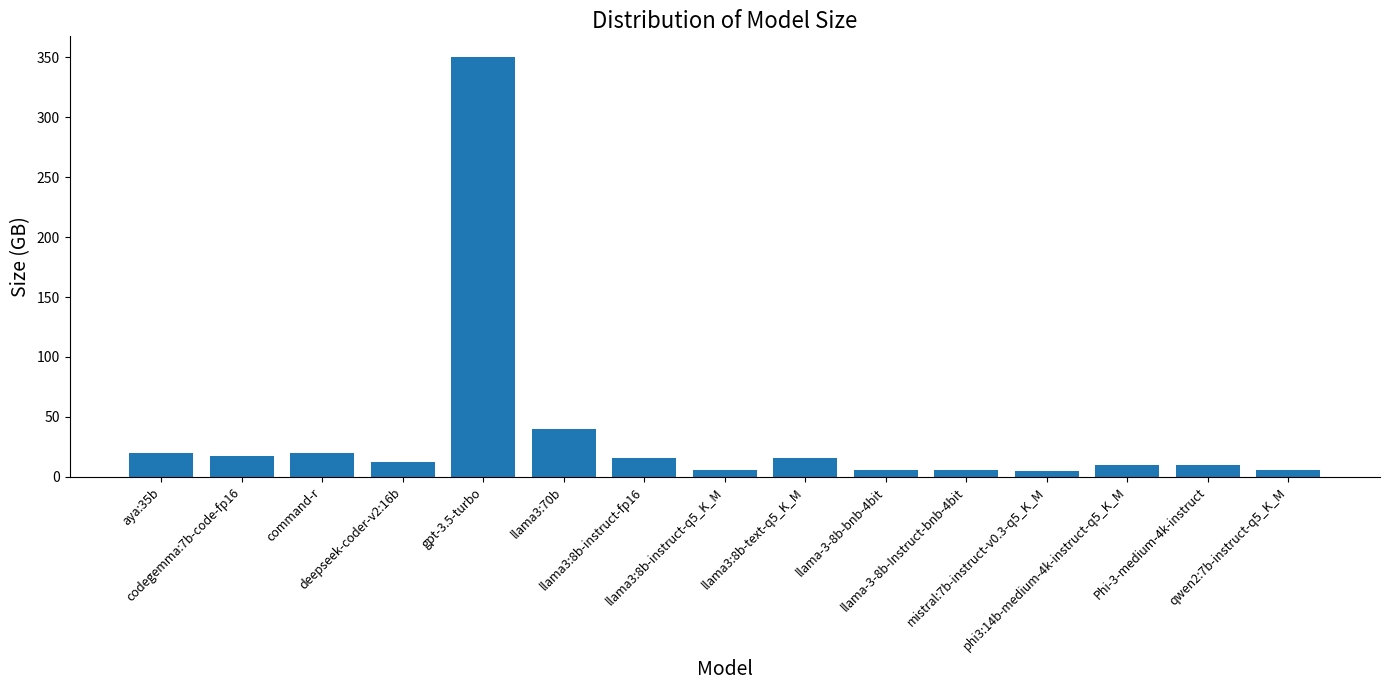

What is the change in value from codegemma:7b-code-fp16 to phi3:14b-medium-4k-instruct-q5_K_M?

-7.0